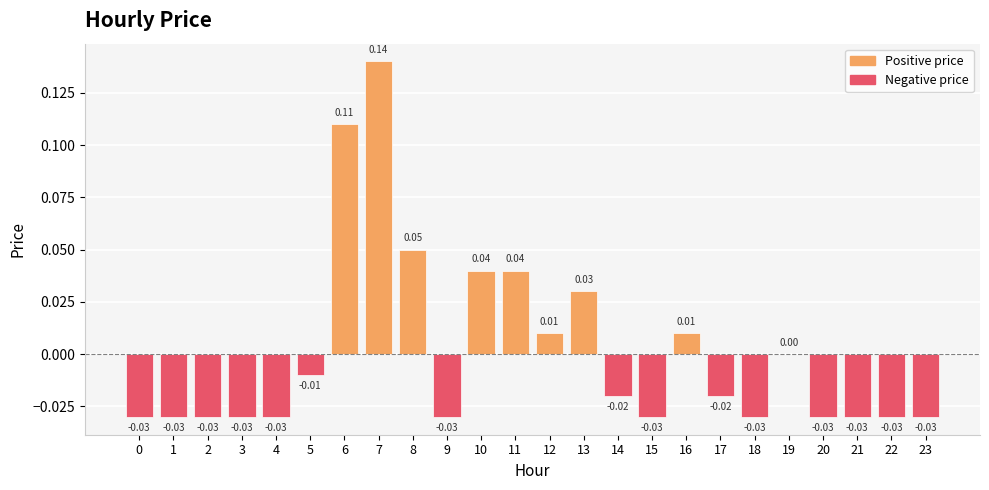

Which has a higher value, 10 or 9?

10